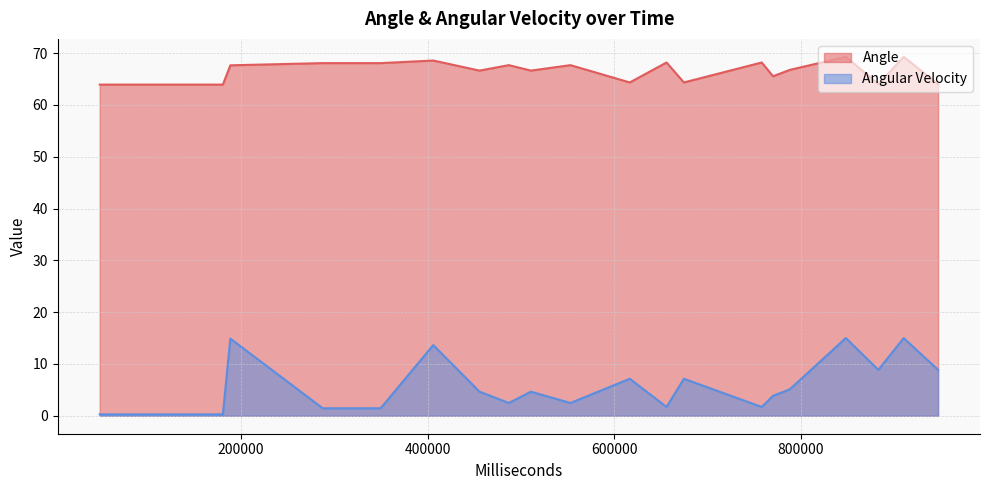

Rank the series by their maximum value, from lowest to highest.

Angular Velocity, Angle